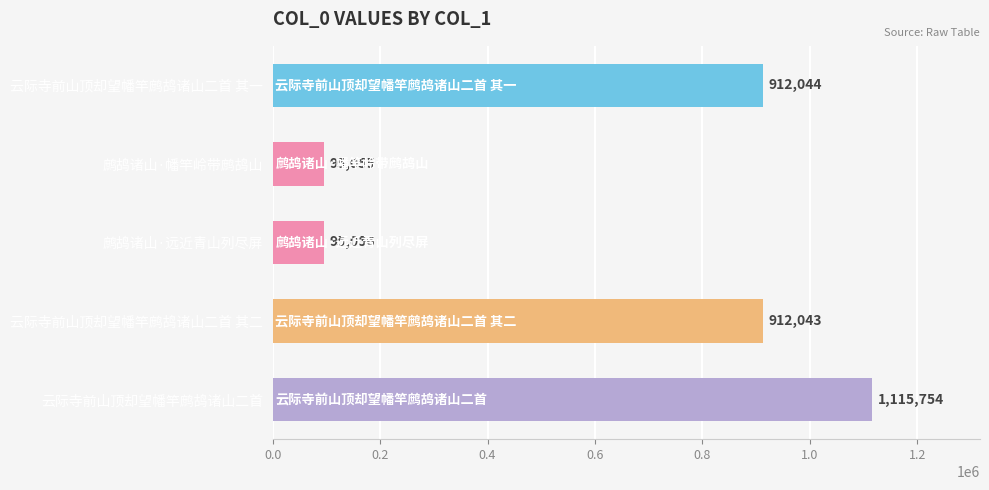

How many bars are there in total?

5